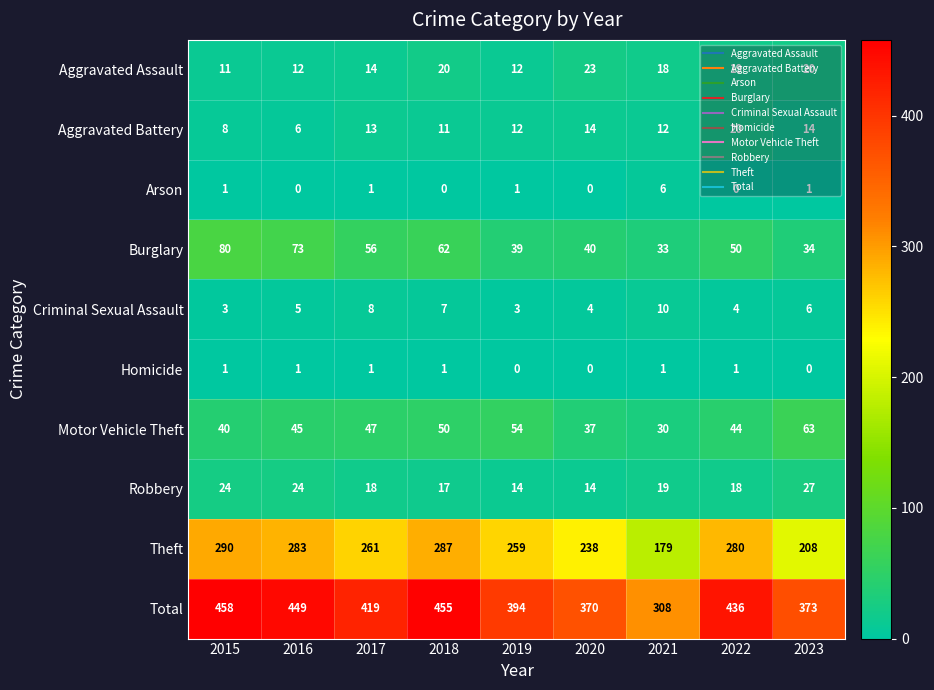

At 2021, list the series in order from smallest to largest.

Homicide, Arson, Criminal Sexual Assault, Aggravated Battery, Aggravated Assault, Robbery, Motor Vehicle Theft, Burglary, Theft, Total